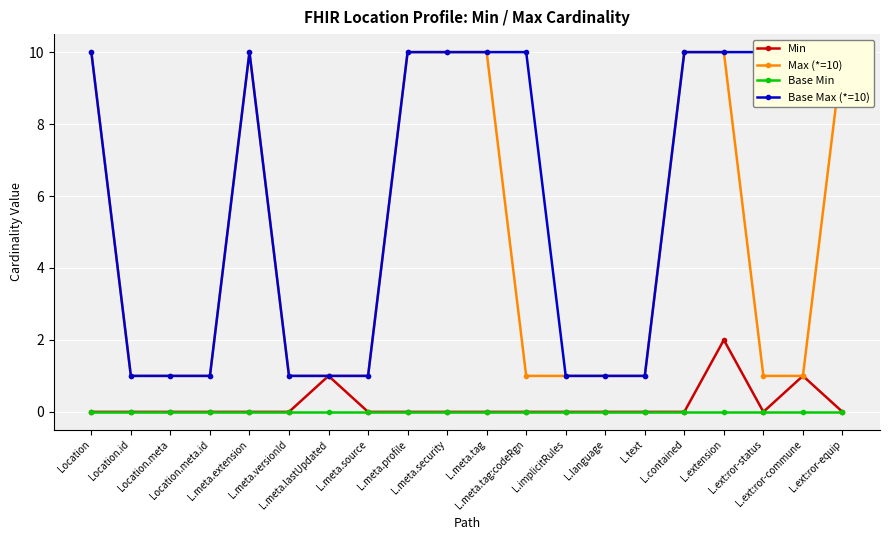

Count the number of data series in this chart.

4